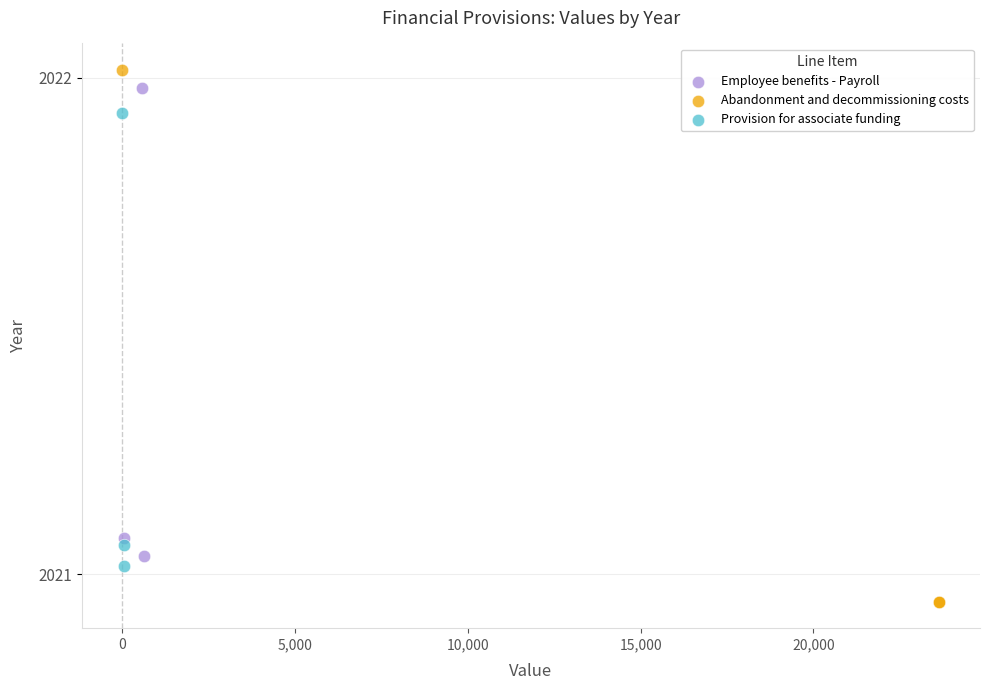

Which series reaches the minimum Y coordinate?

Abandonment and decommissioning costs